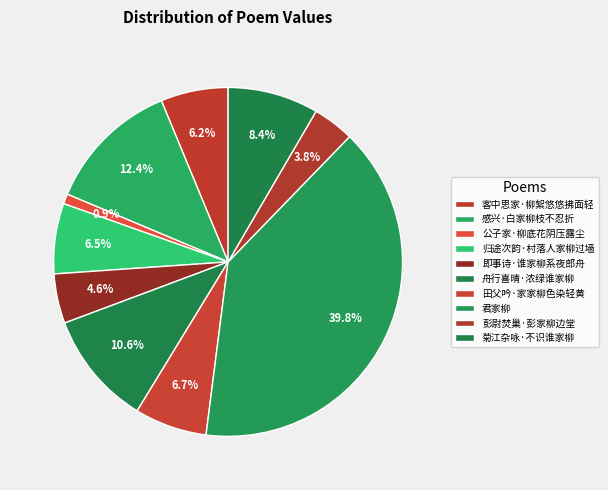

Count the number of slices in the pie.

10